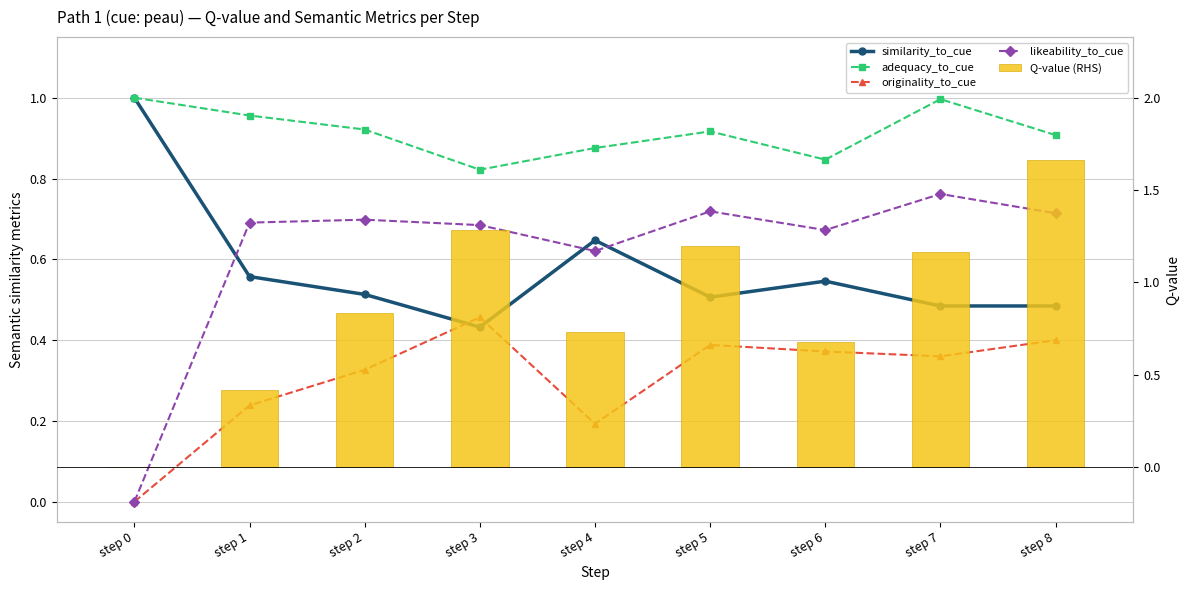

Is it true that originality_to_cue equals 0.2 at step 4?

True